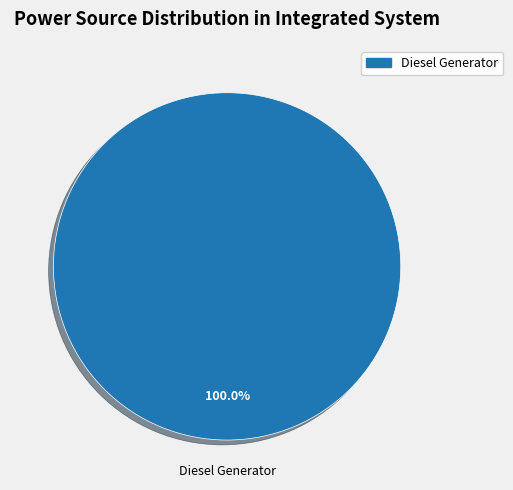

Is there a majority slice in this chart?

Yes